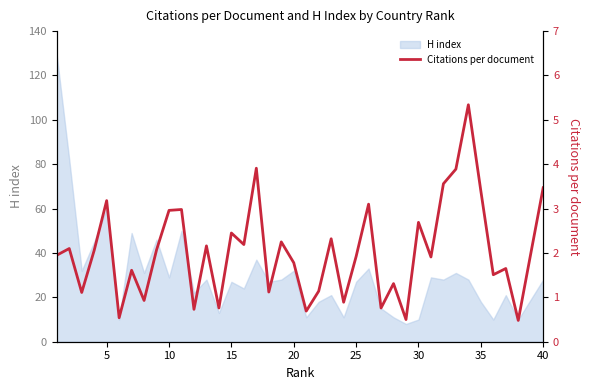

What is the minimum value for H index?

8